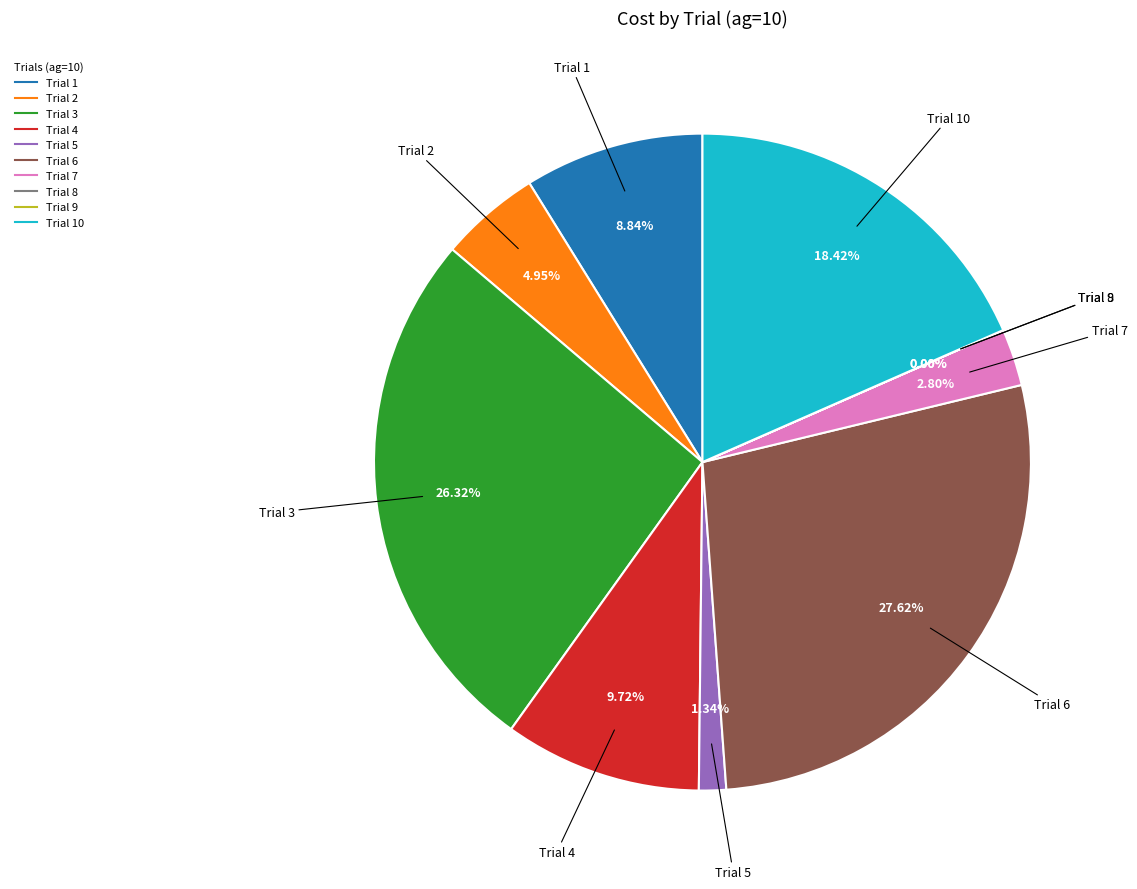

Is there a majority slice in this chart?

No